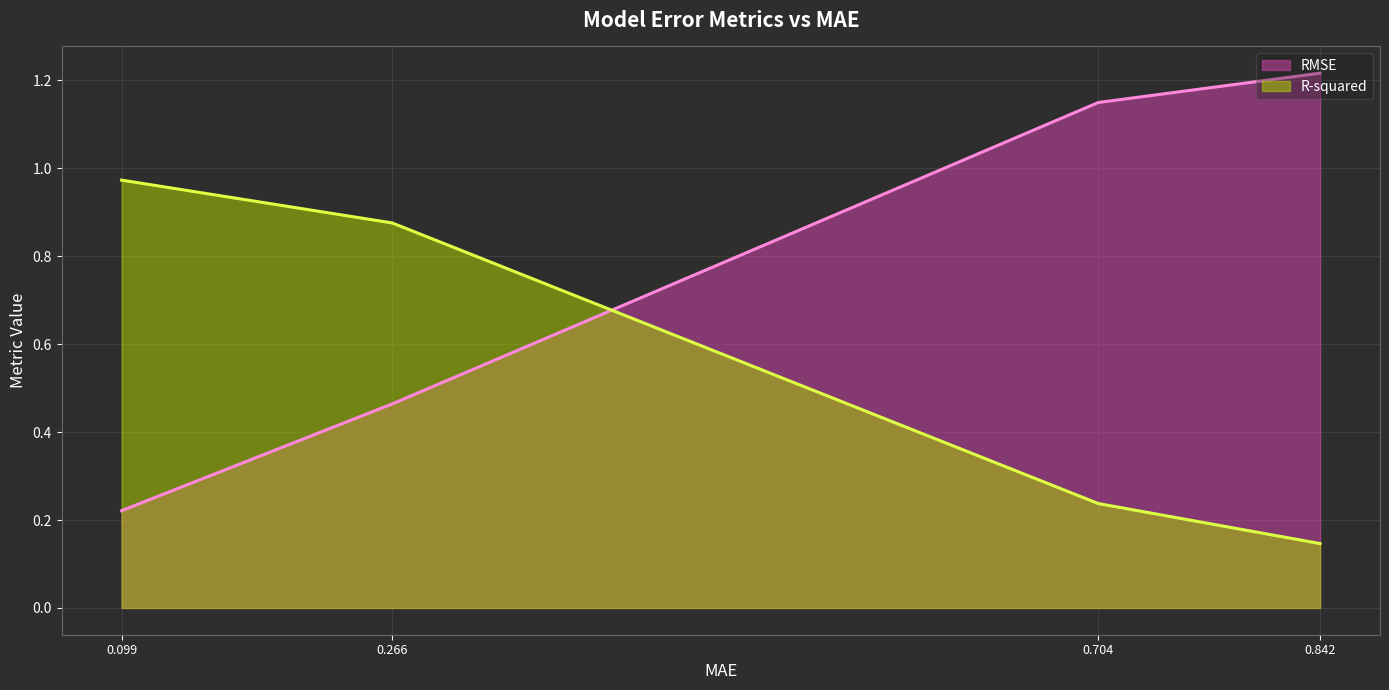

True or false: R-squared has a value of 0.2 at 0.704.

True